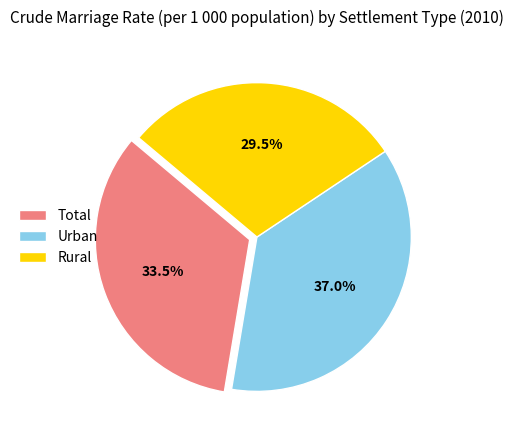

Which category has the biggest portion of the pie?

Urban